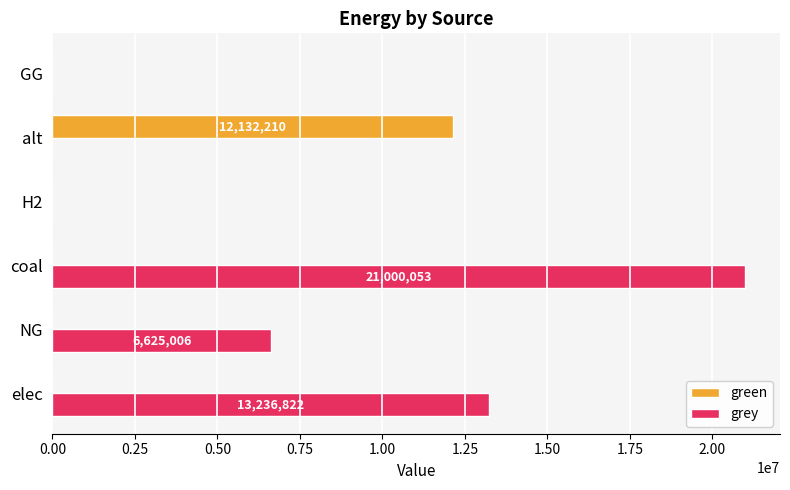

What is the sum of all grey values?

40861880.7